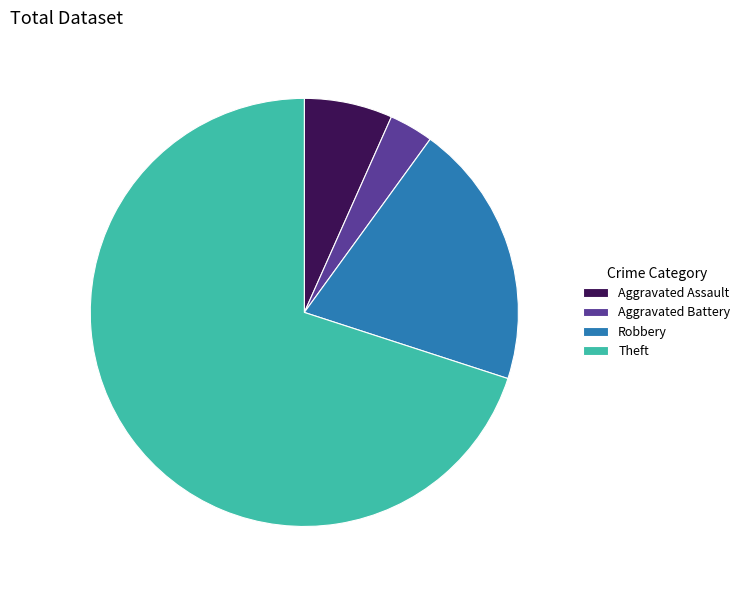

The Aggravated Battery slice represents 3% of the pie. True or false?

True